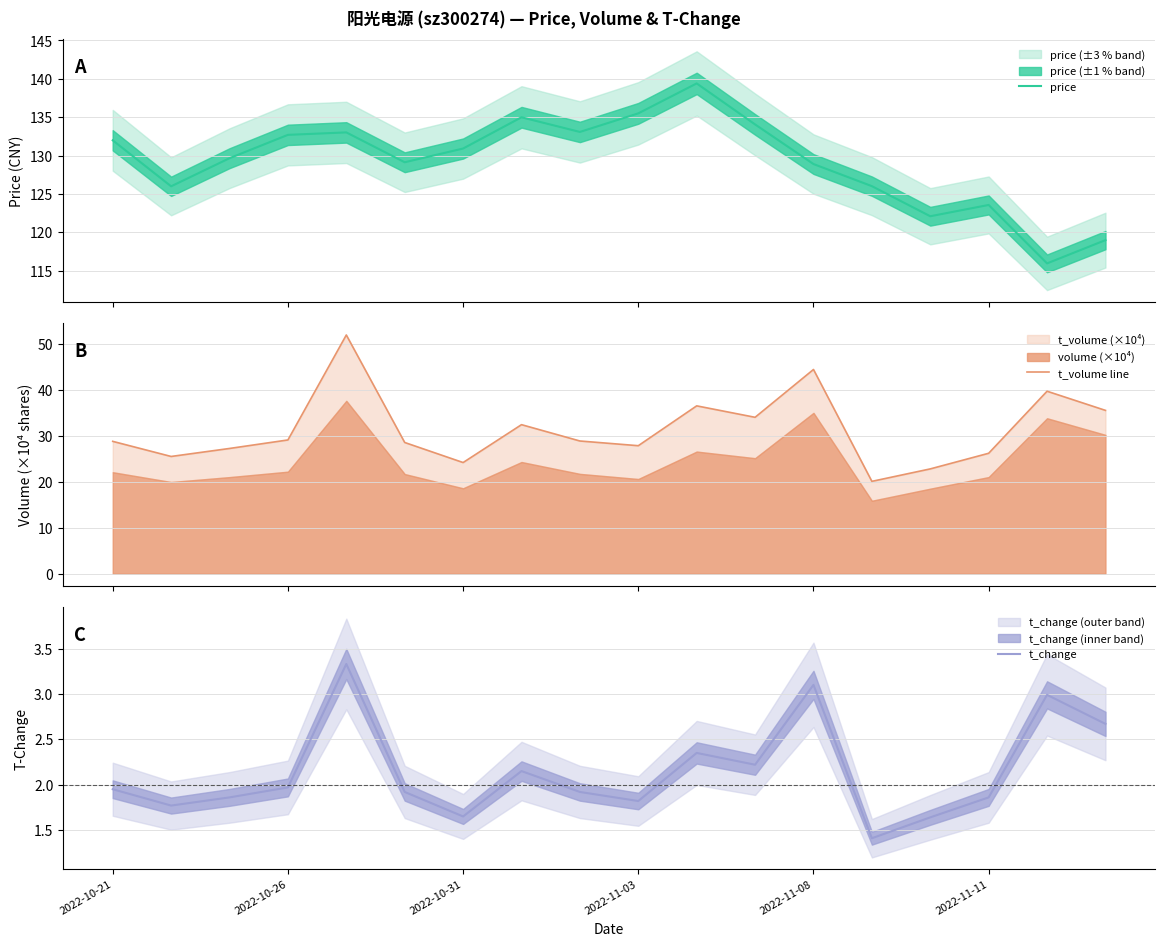

What value does the t_volume line series have at 8?

28.9